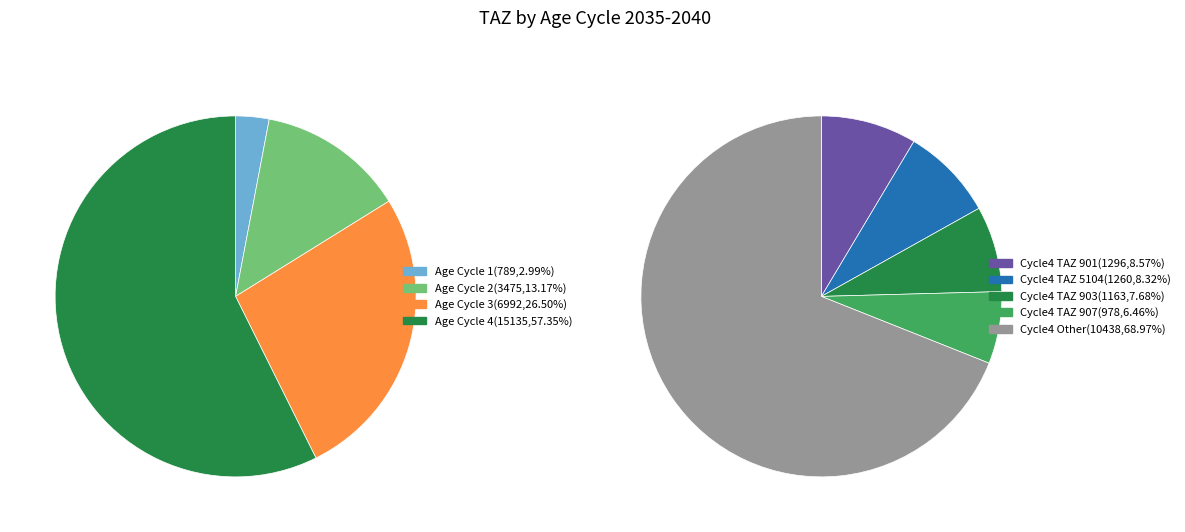

Combined, do 1 and 3 account for over 50%?

No